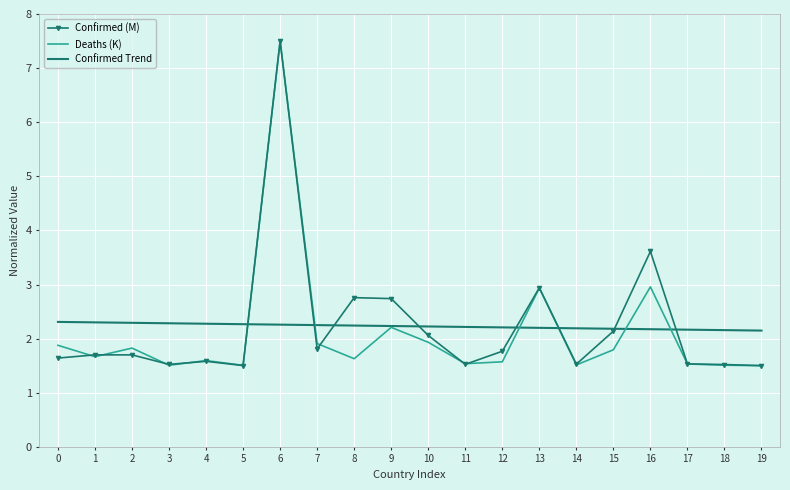

What is the maximum value shown in the chart?

7.5